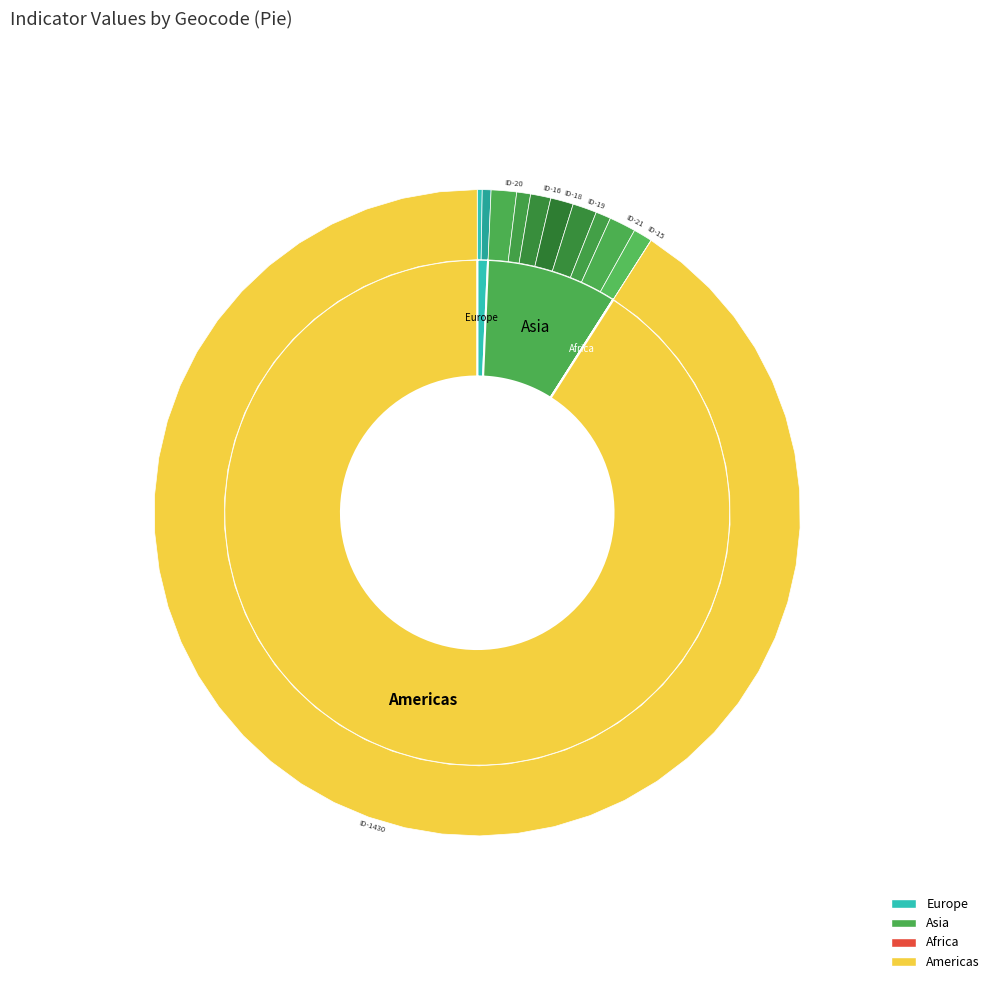

How many slices are in this pie chart?

12